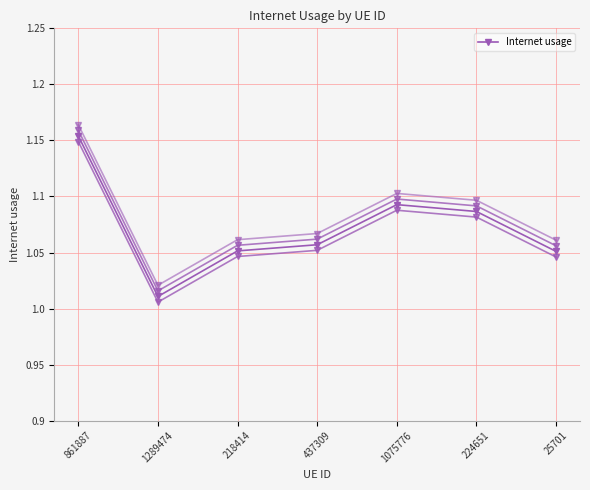

At which category does the data reach its first local valley?

1289474